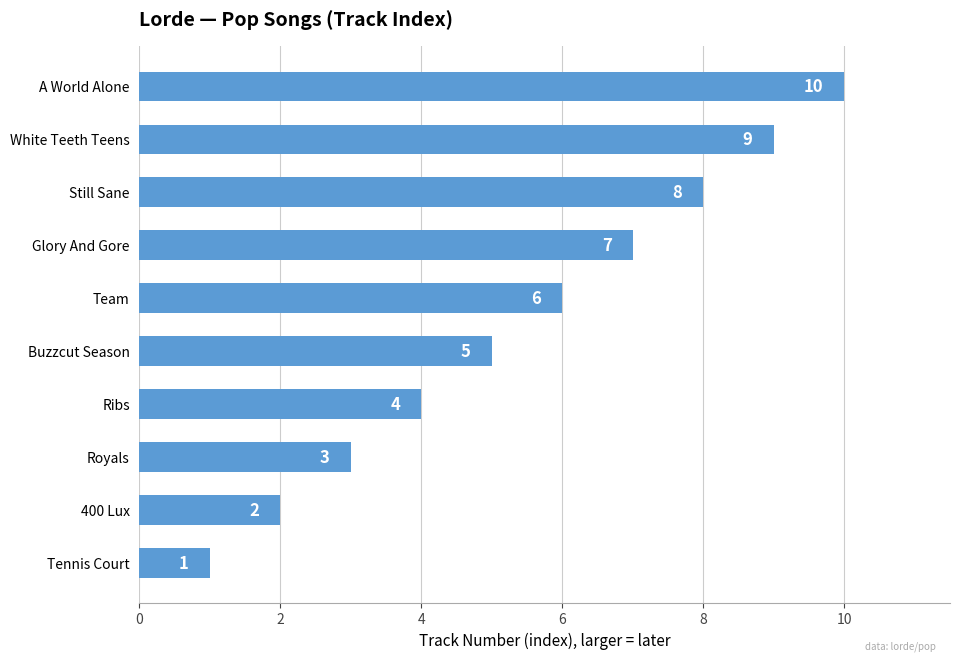

Rank the categories by value from lowest to highest.

Tennis Court, 400 Lux, Royals, Ribs, Buzzcut Season, Team, Glory And Gore, Still Sane, White Teeth Teens, A World Alone